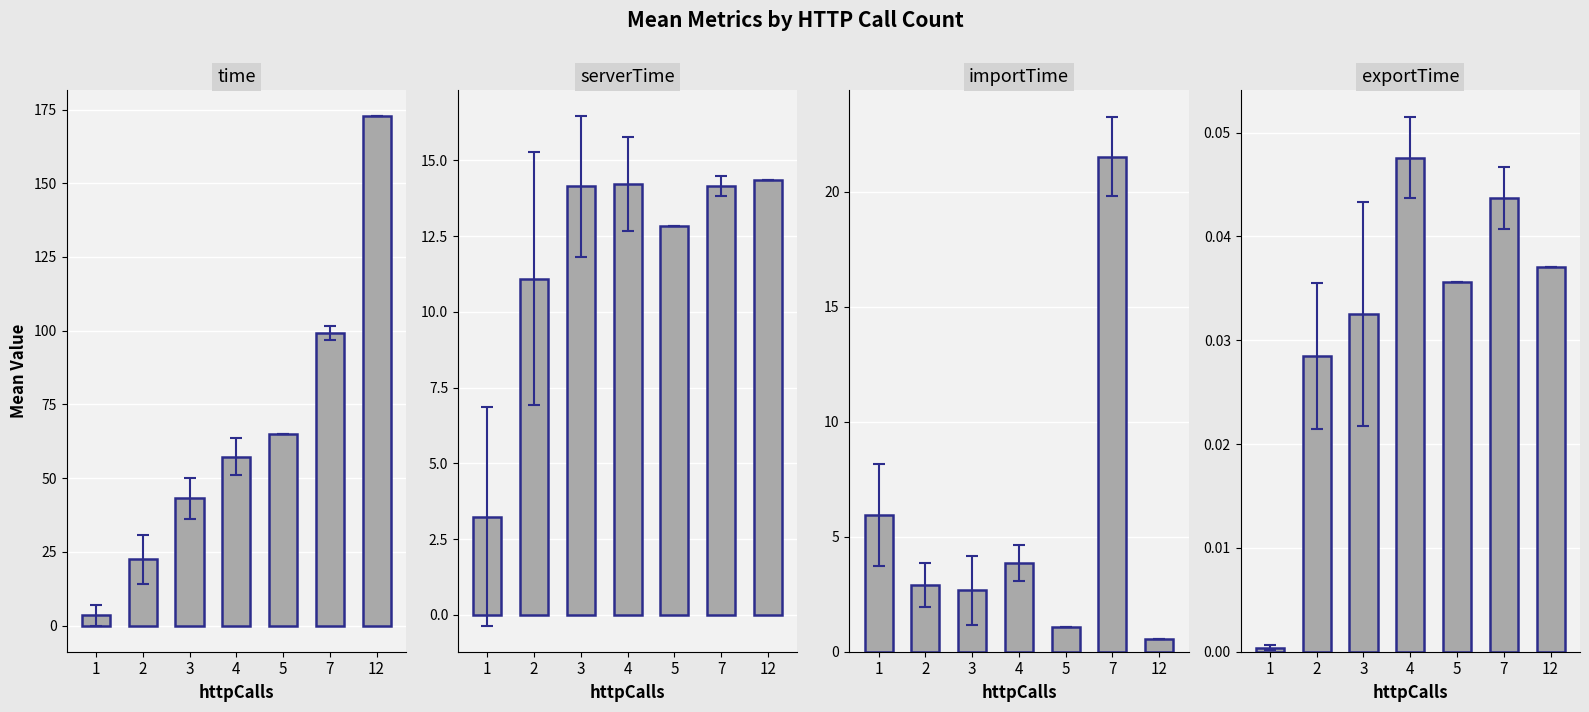

Reading right to left, transcribe all the data shown in this chart.

time: 172.8	99.2	64.9	57.2	43.1	22.5	3.4
serverTime: 14.4	14.1	12.8	14.2	14.1	11.1	3.2
importTime: 0.6	21.5	1.1	3.9	2.7	2.9	5.9
exportTime: 0.0	0.0	0.0	0.0	0.0	0.0	0.0